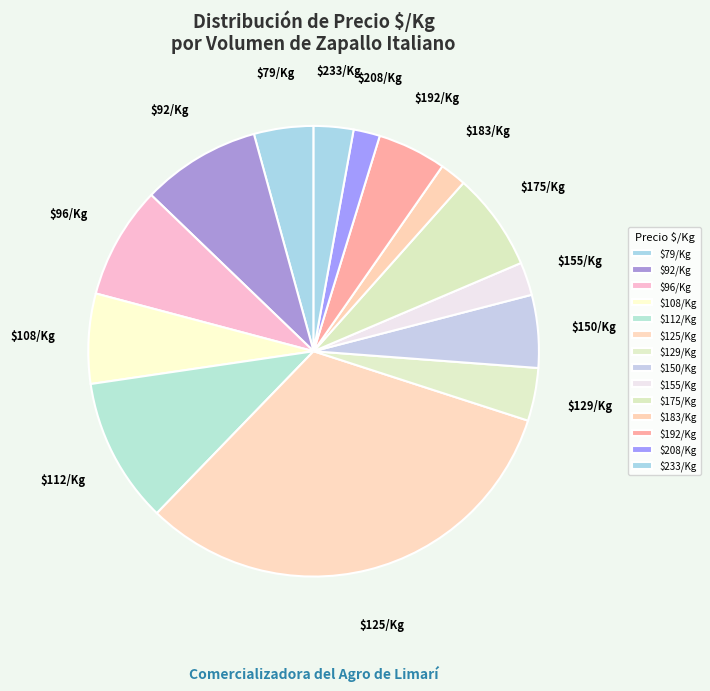

Is there a majority slice in this chart?

No